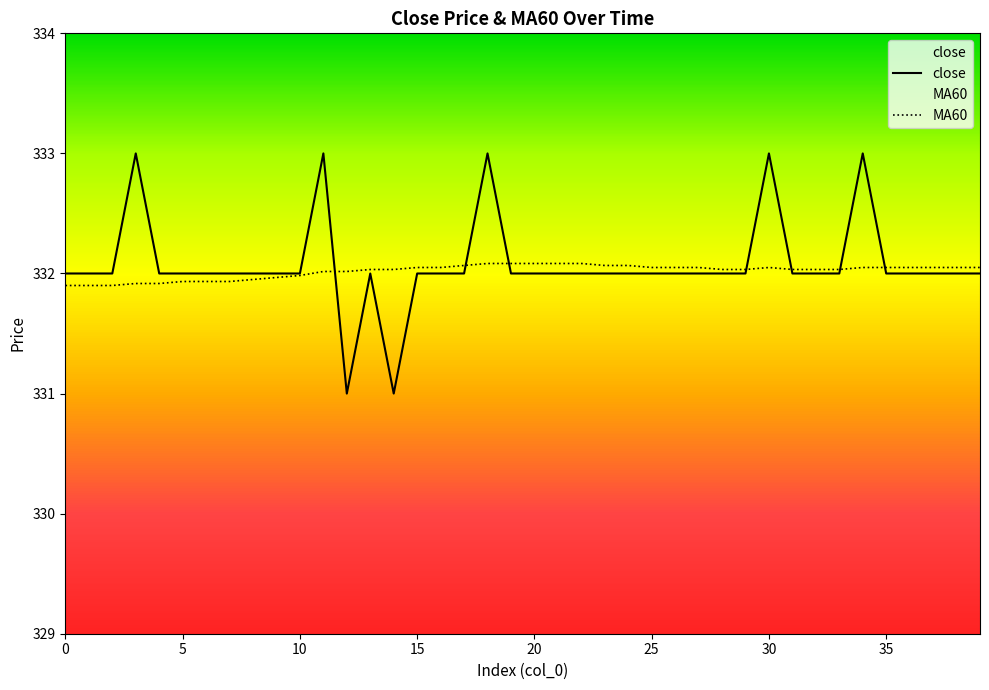

What is the value of the MA60 point at the 33rd from the left?

332.0